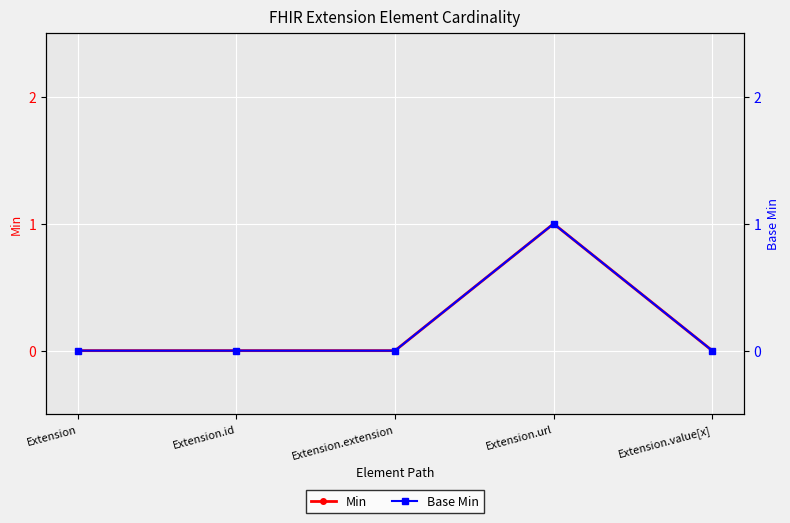

True or false: Min has more than 2 interior local peaks.

False